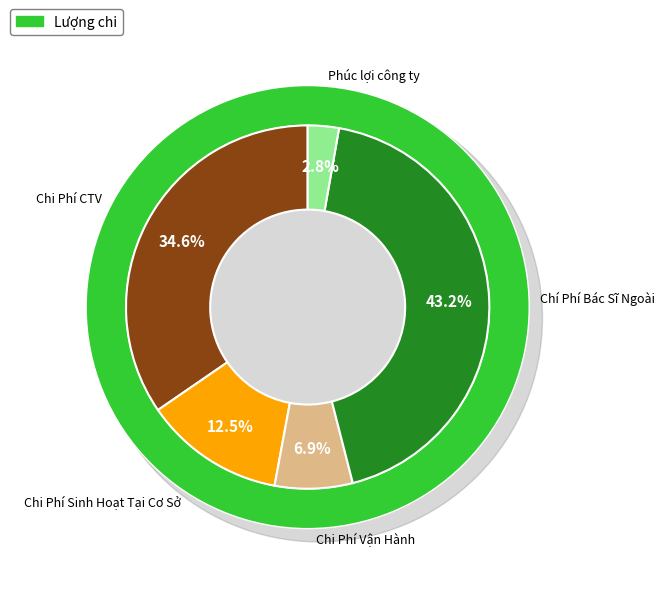

How many slices are in this pie chart?

5